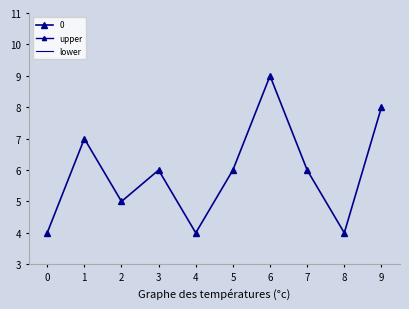

In upper, how many points are higher than both neighbors (excluding endpoints)?

3